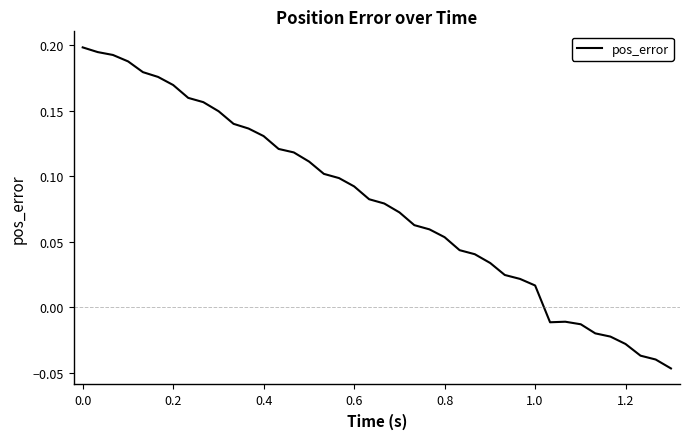

How many lines are shown in the chart?

1